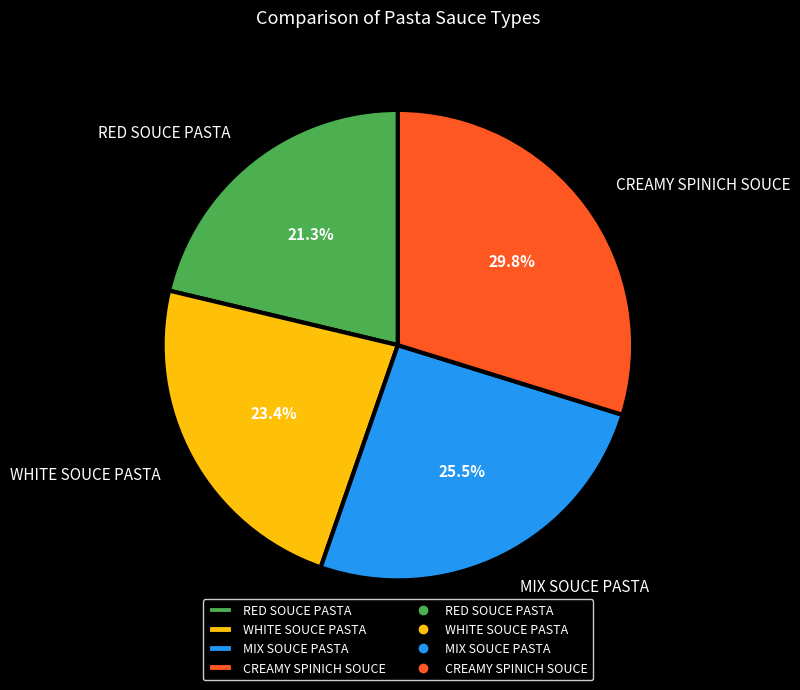

Is it true that WHITE SOUCE PASTA is 23% of the pie?

True